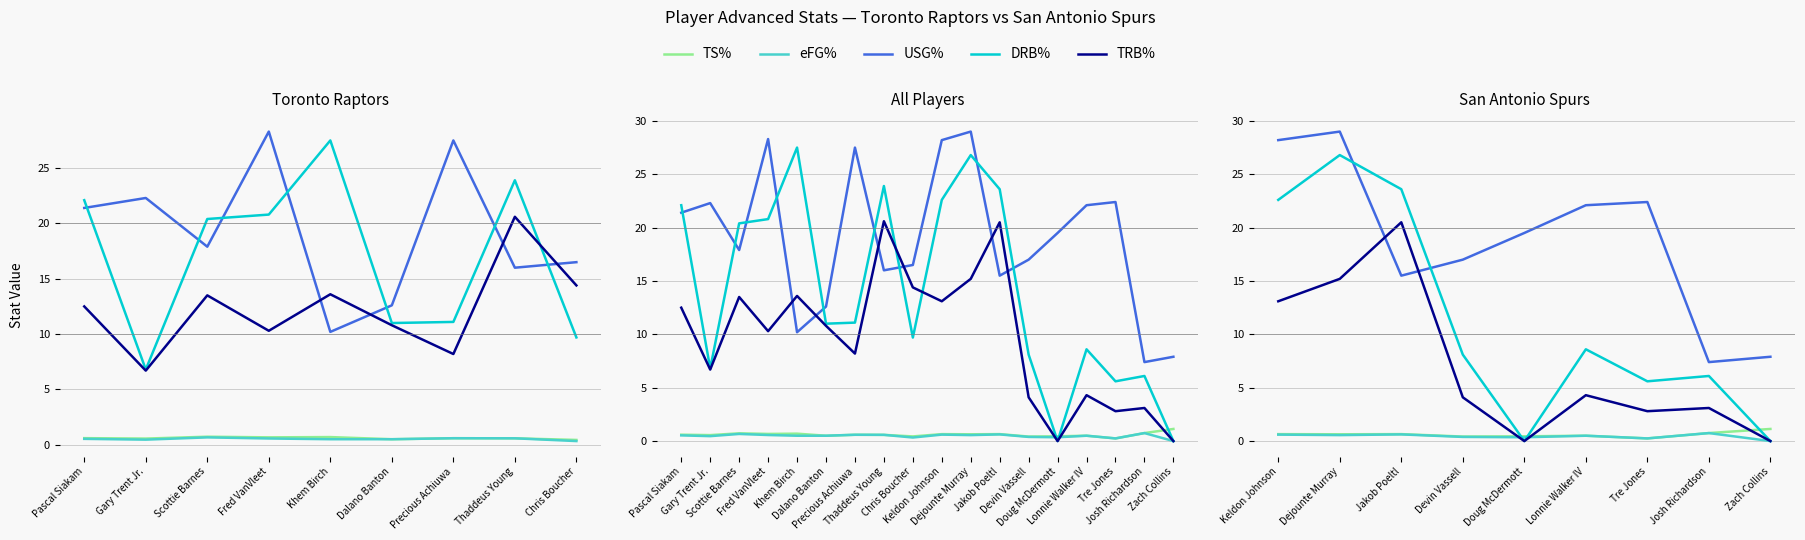

What is the minimum value for USG%?

7.4